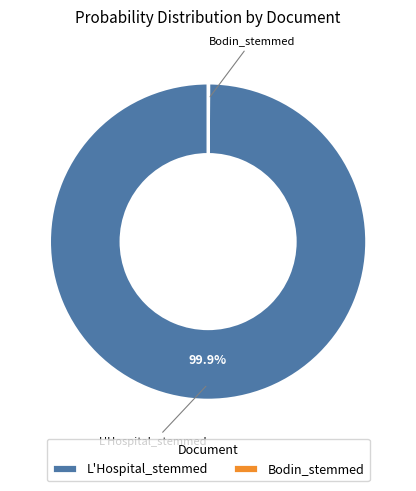

Is there any slice that represents more than half of the pie?

Yes